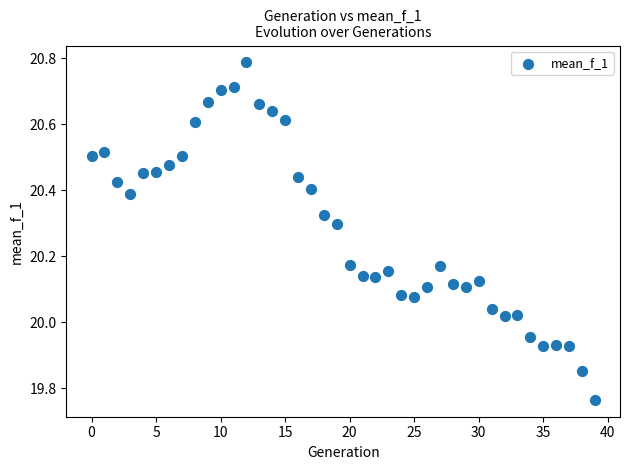

What is the range of Y values (max minus min)?

1.0